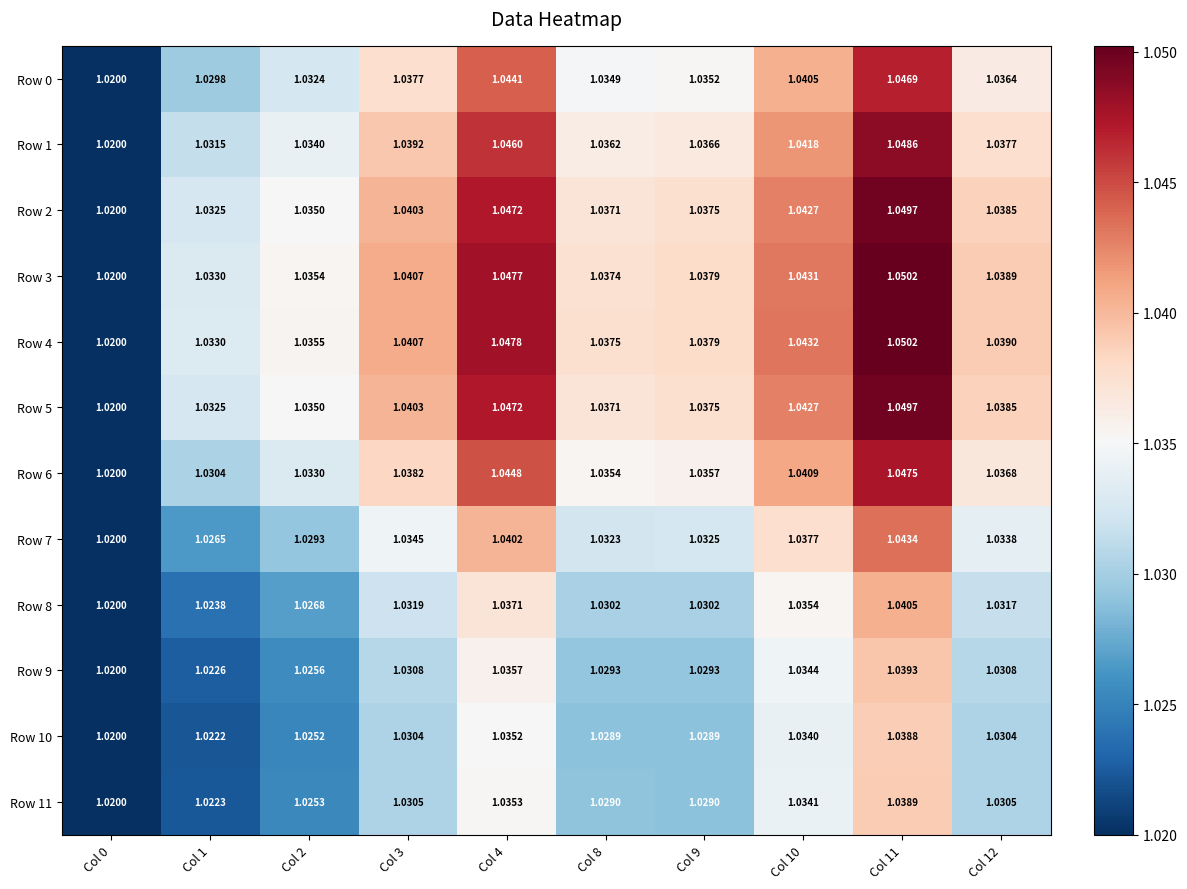

Is the value of Row 2 at Col 2 greater than the value of Row 10 at Col 10?

Yes